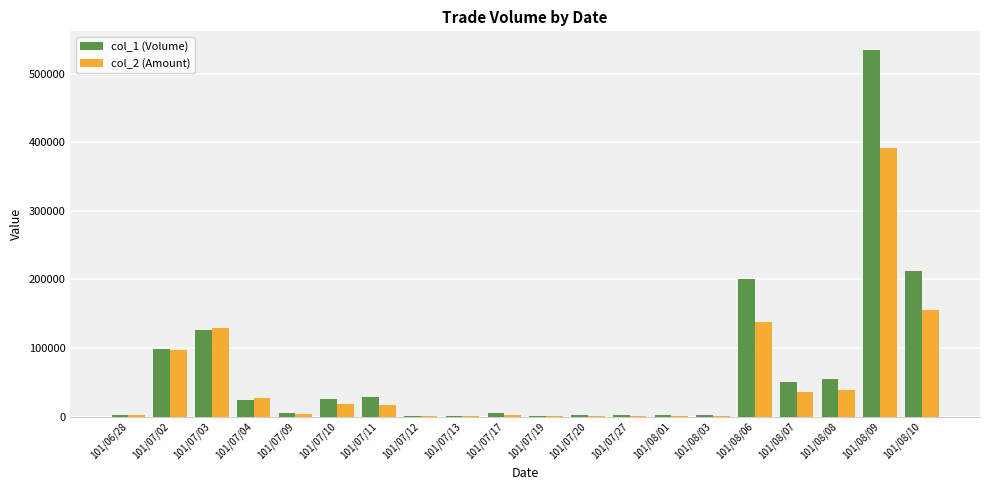

True or false: col_2 (Amount) has a value of 38810 at 101/08/08.

True